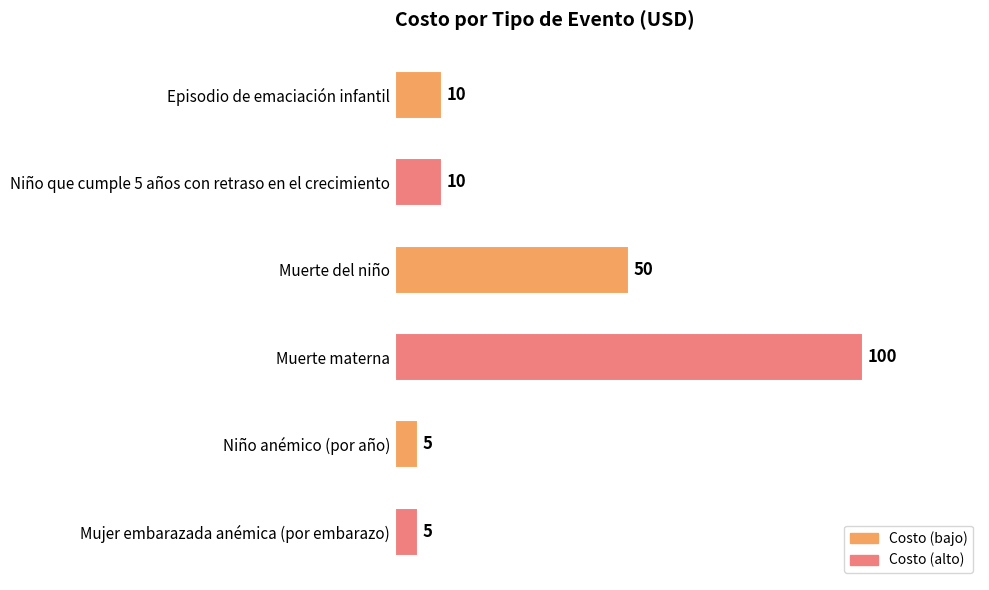

Are the bars grouped side by side (vs. stacked)?

No